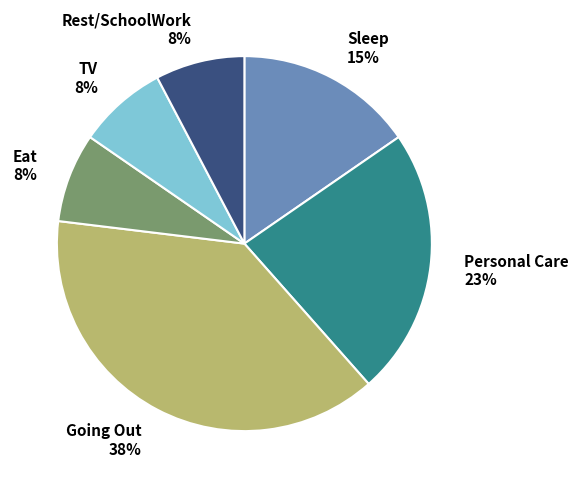

Is the sum of Rest/SchoolWork and TV greater than half?

No